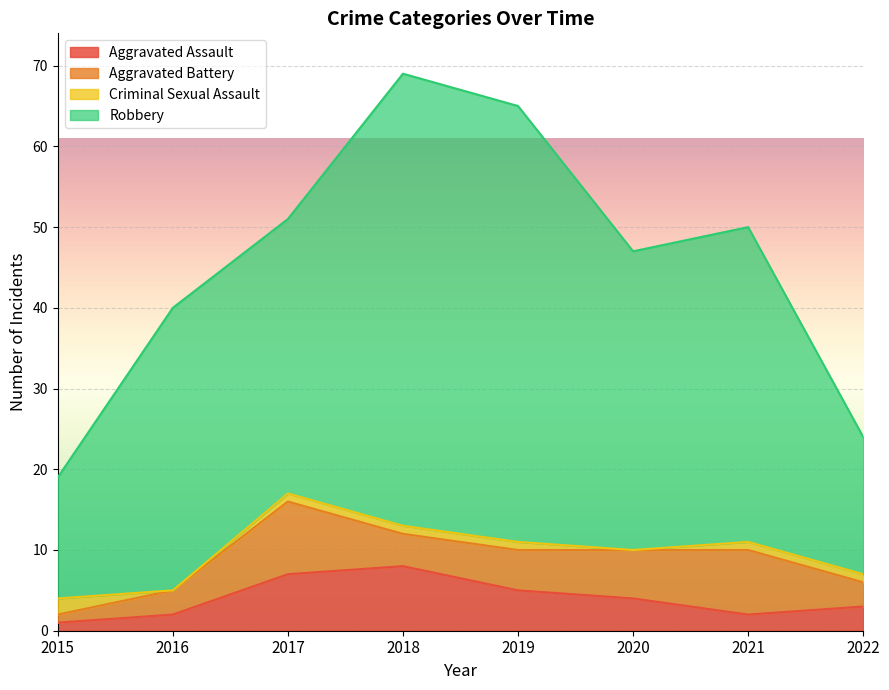

What is the difference between the maximum and second lowest values in the Aggravated Assault series?

6